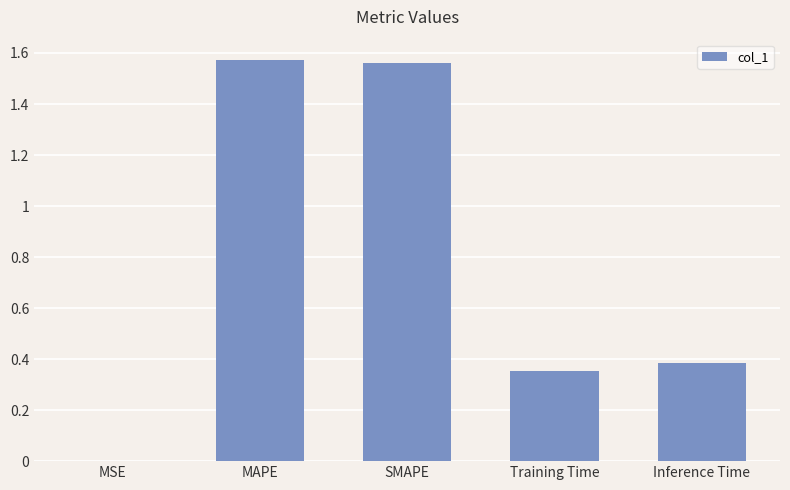

Is it true that the value at MAPE is 0.4?

False